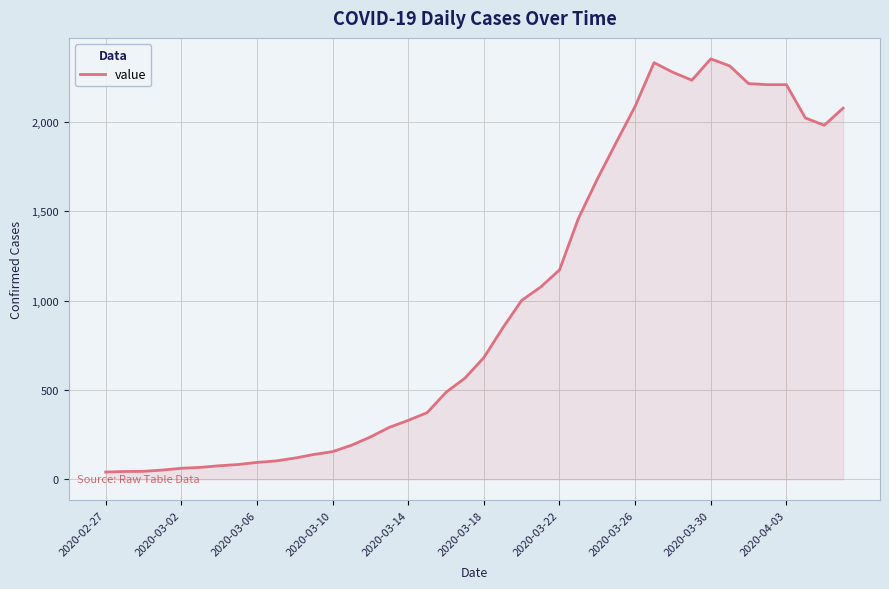

What is the maximum value shown in the chart?

2351